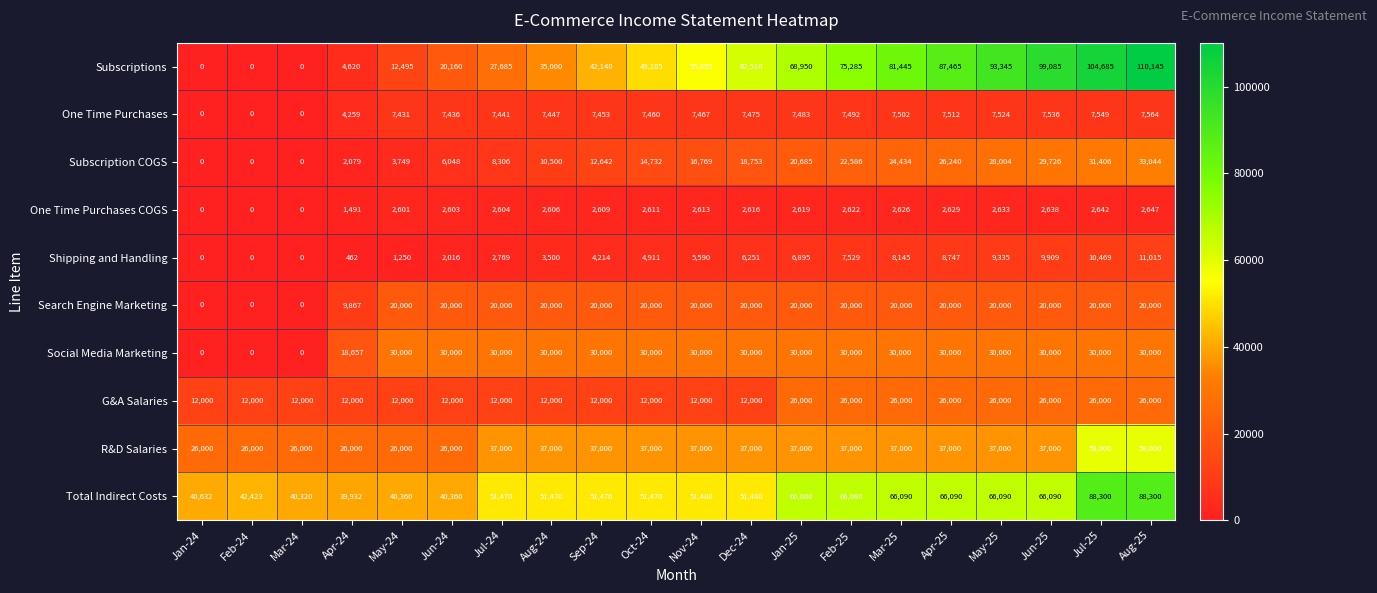

List the series in order of their peak value, highest first.

Subscriptions, Total Indirect Costs, R&D Salaries, Subscription COGS, Social Media Marketing, G&A Salaries, Search Engine Marketing, Shipping and Handling, One Time Purchases, One Time Purchases COGS